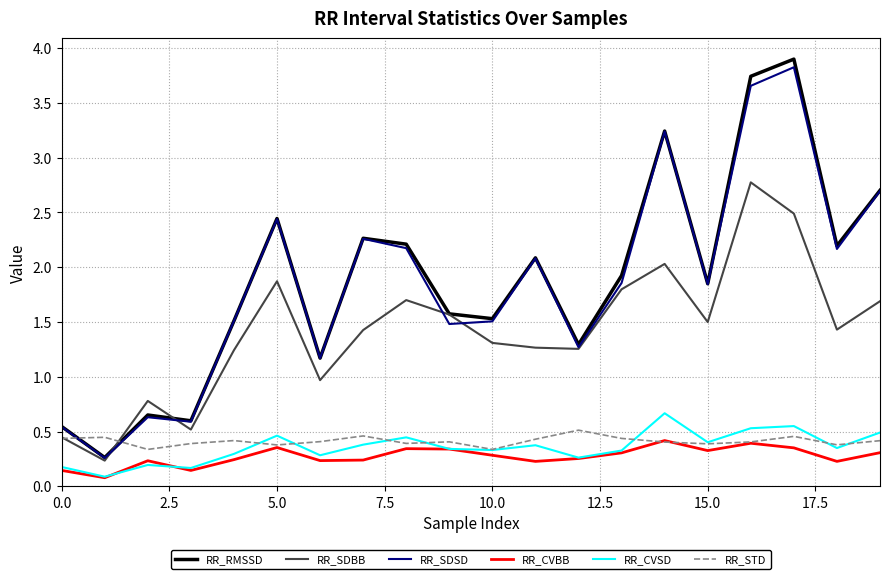

True or false: RR_SDSD and RR_CVSD intersect in this chart.

False